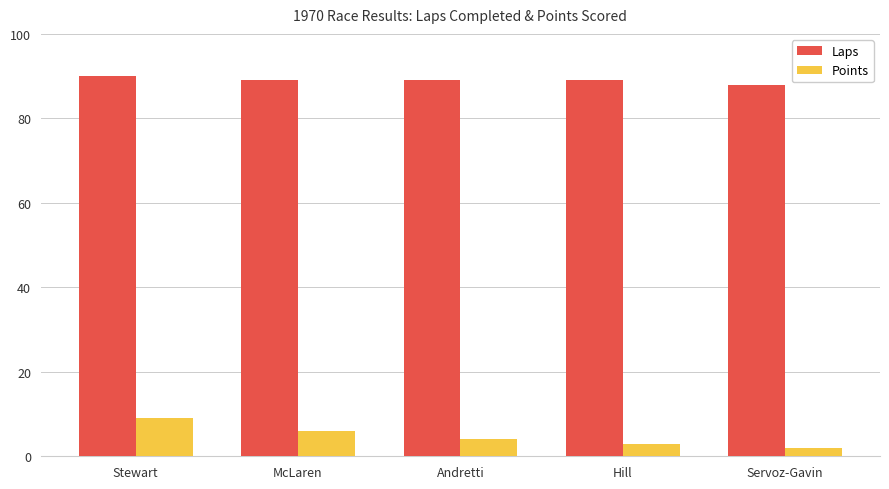

What is the approximate value of Laps at Hill?

89